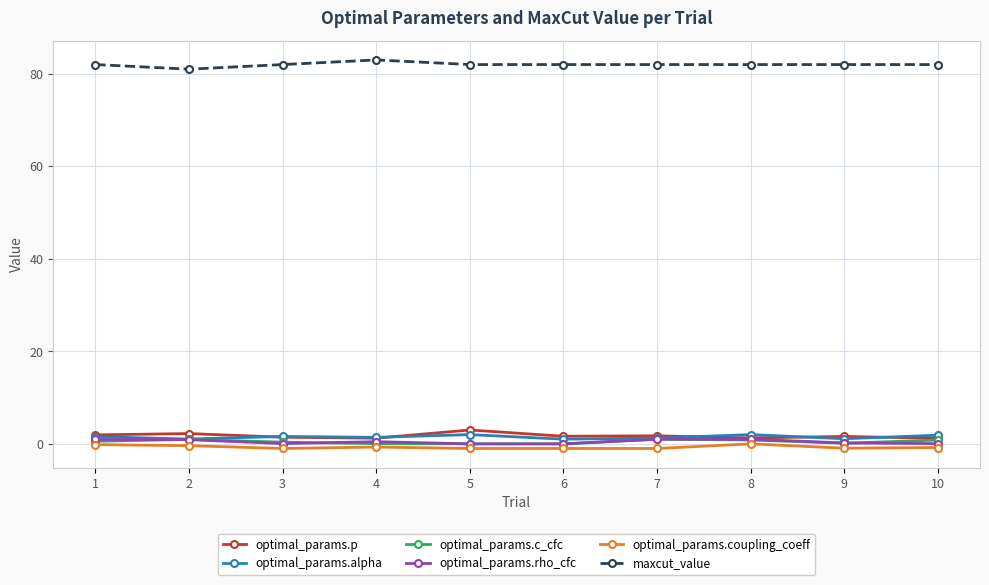

Where is the first local minimum for maxcut_value?

2